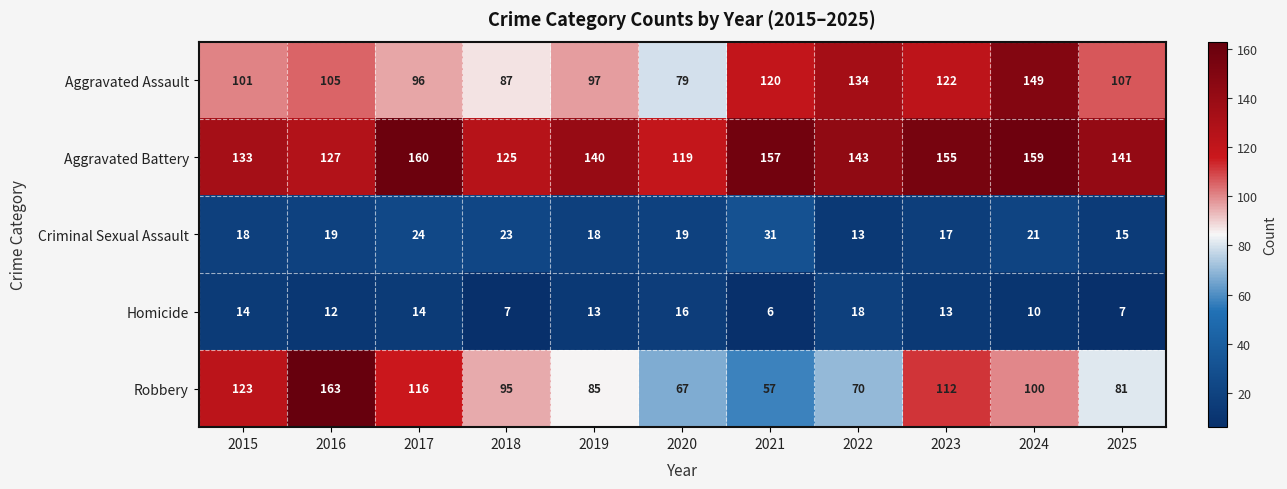

What is the minimum value for Criminal Sexual Assault?

13